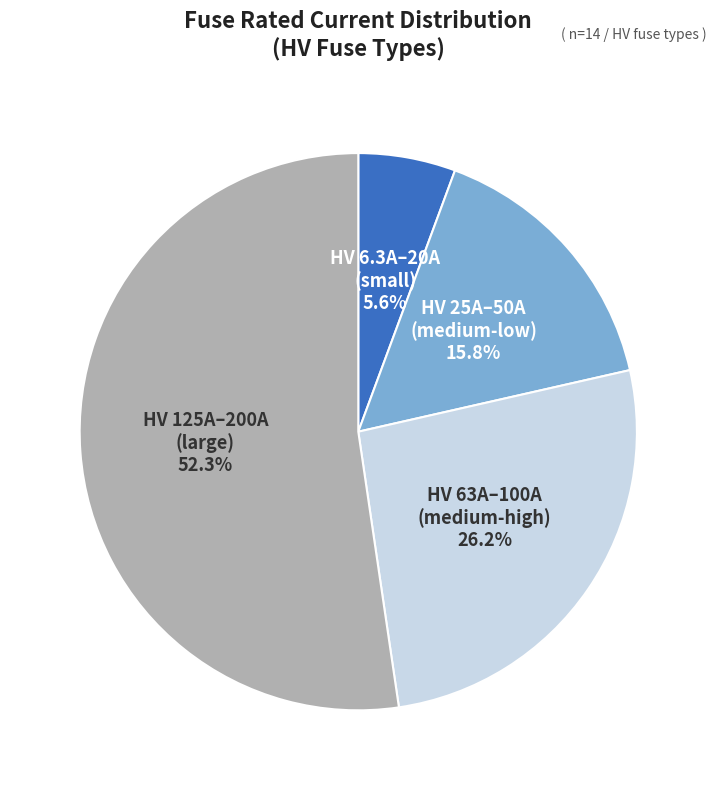

How many slices are in this pie chart?

4